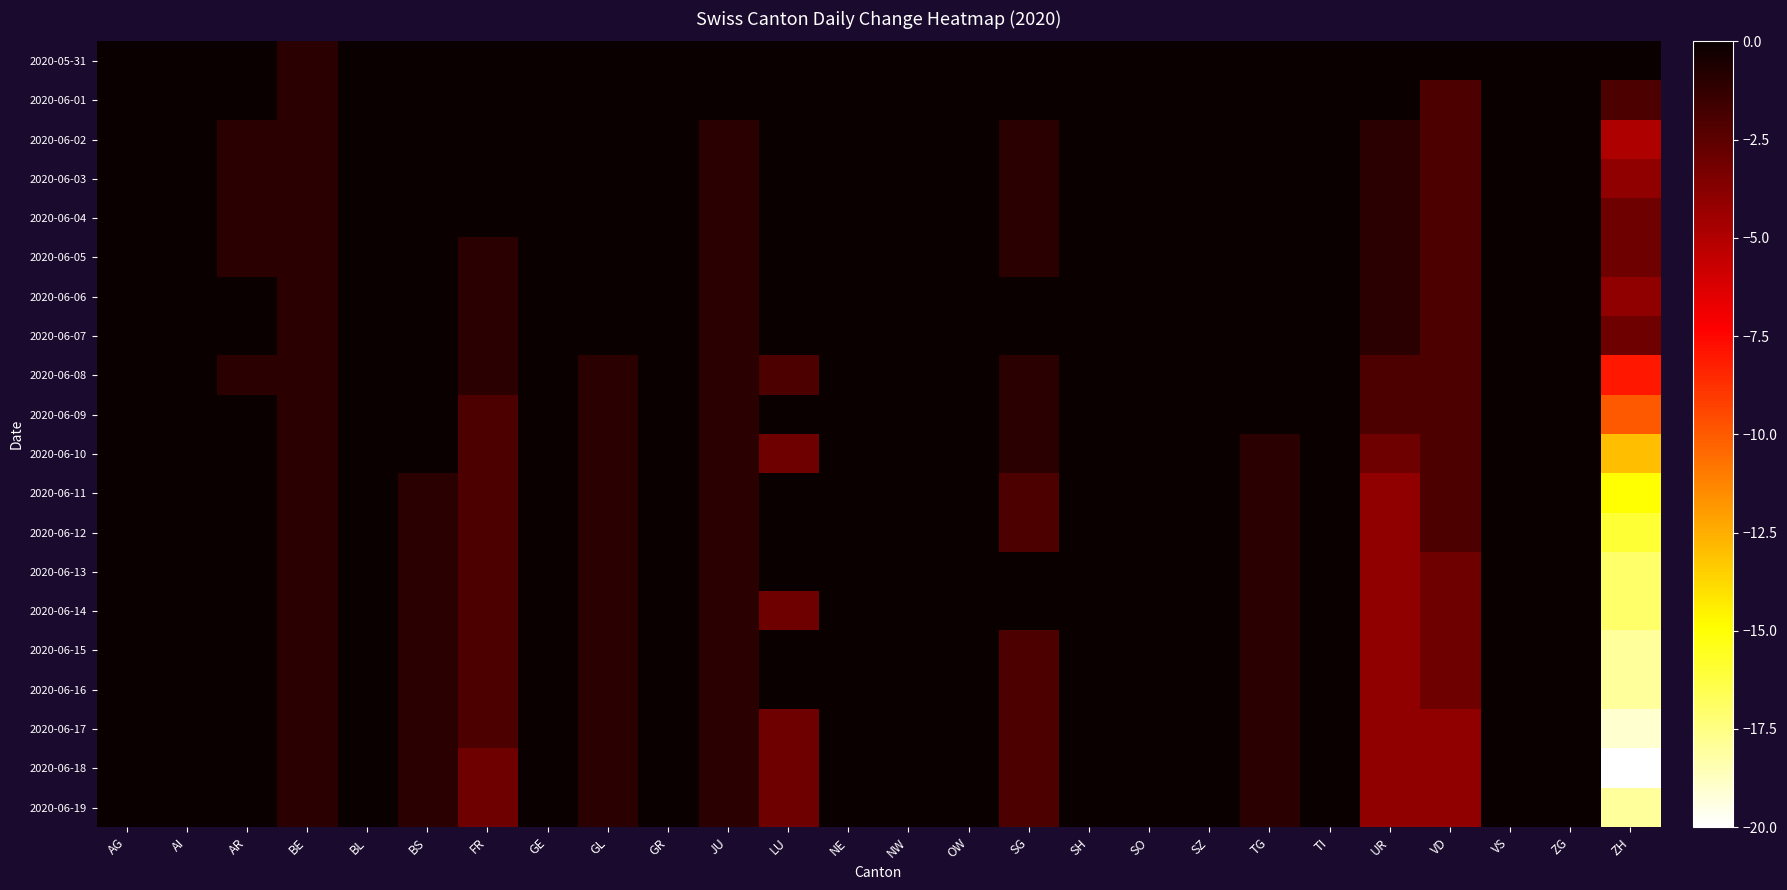

Which series has the largest total across all categories?

2020-05-31